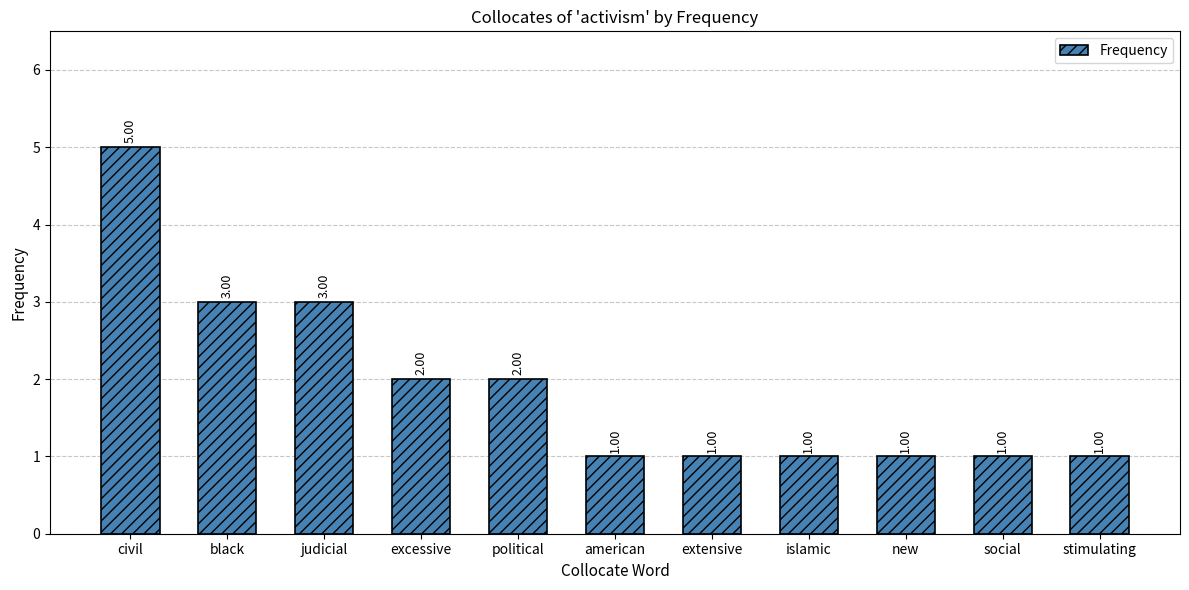

Which label corresponds to the largest value in the chart?

civil